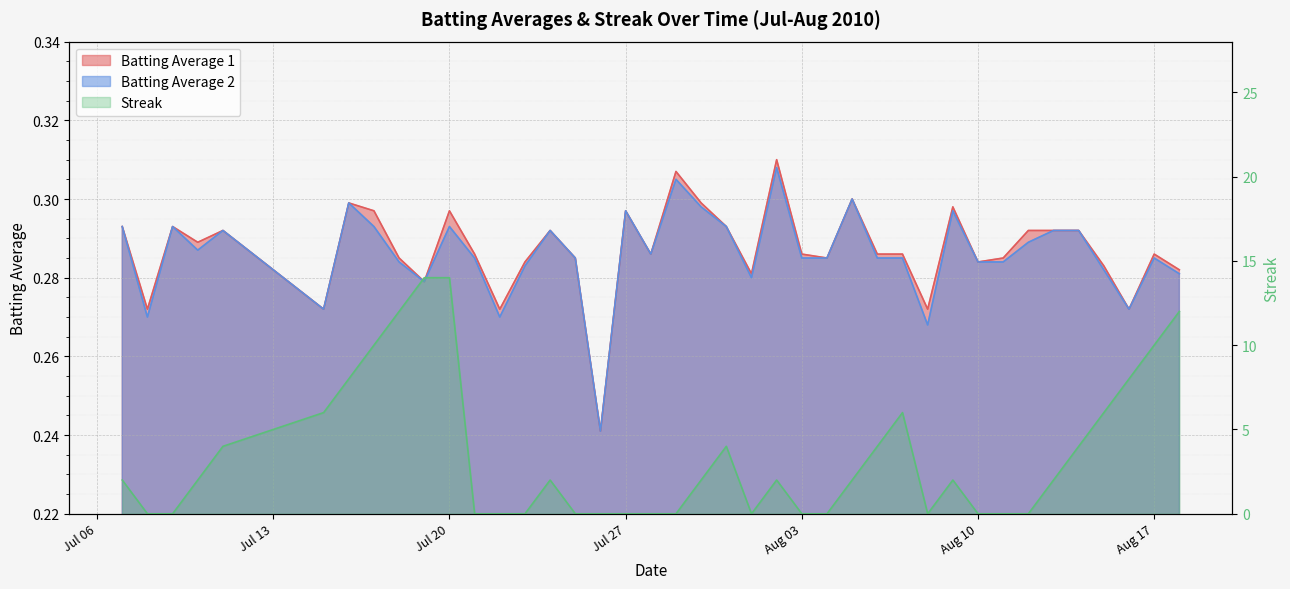

What is the greatest value displayed?

14.0